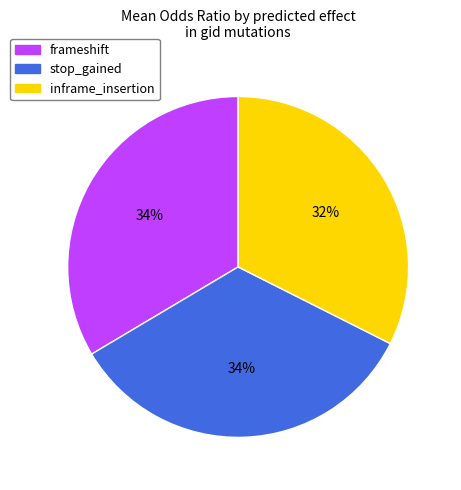

Which has a higher value, inframe_insertion or stop_gained?

stop_gained